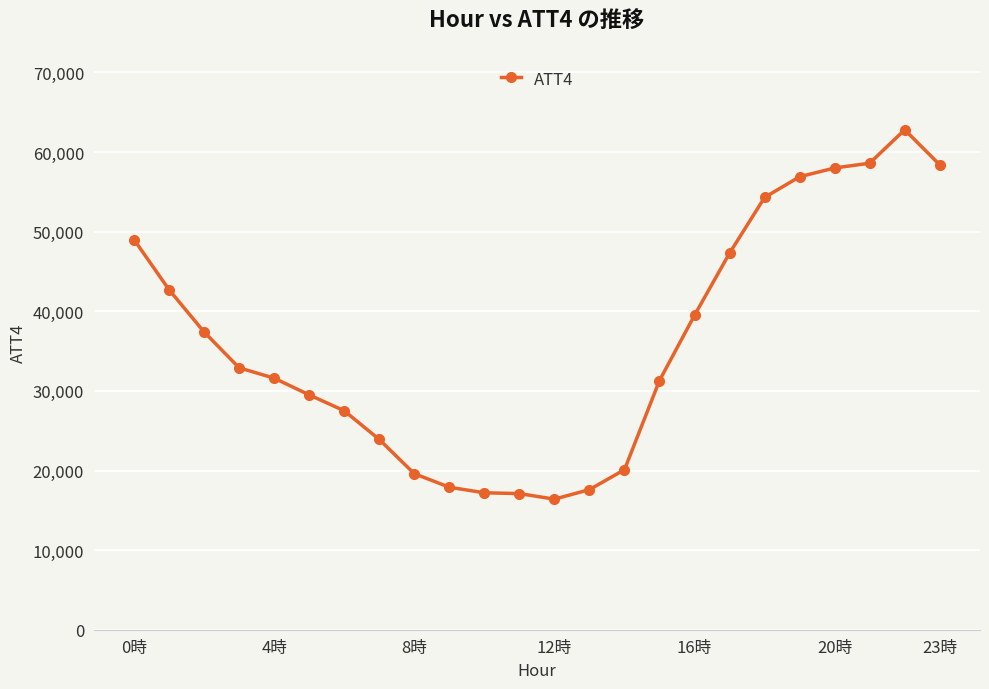

What is the maximum value shown in the chart?

62800